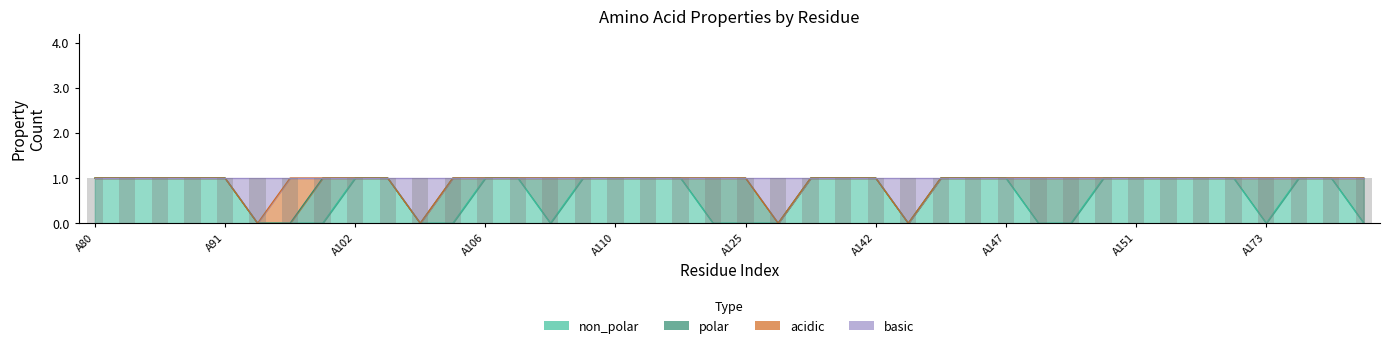

At which category is the sum across all series the highest?

A80